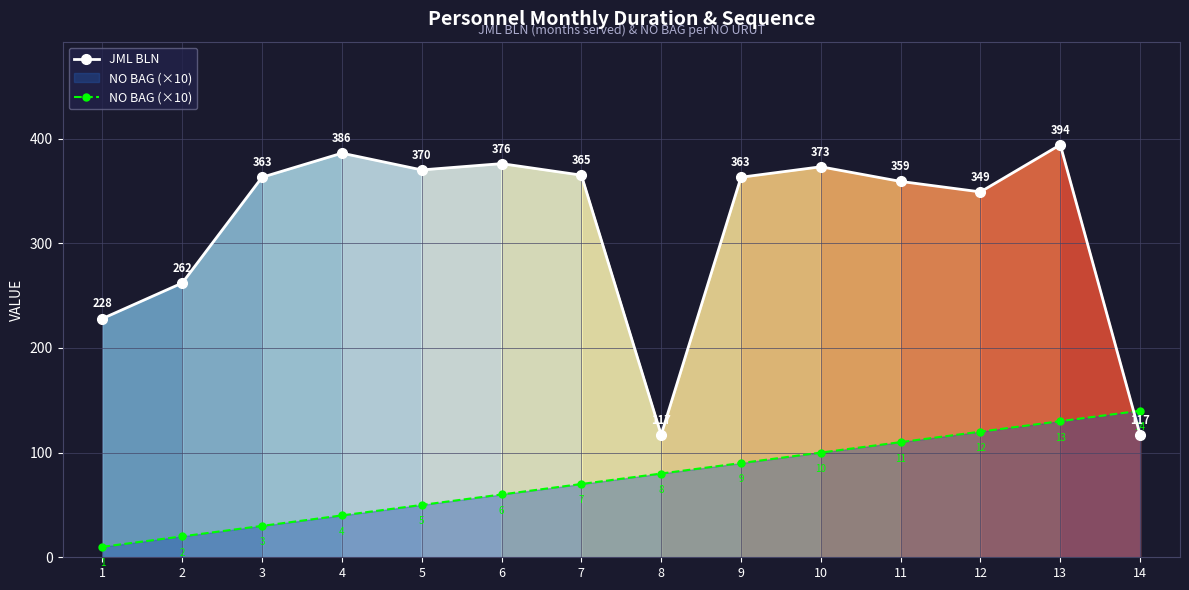

What value does the NO BAG (×10) series have at 10?

100